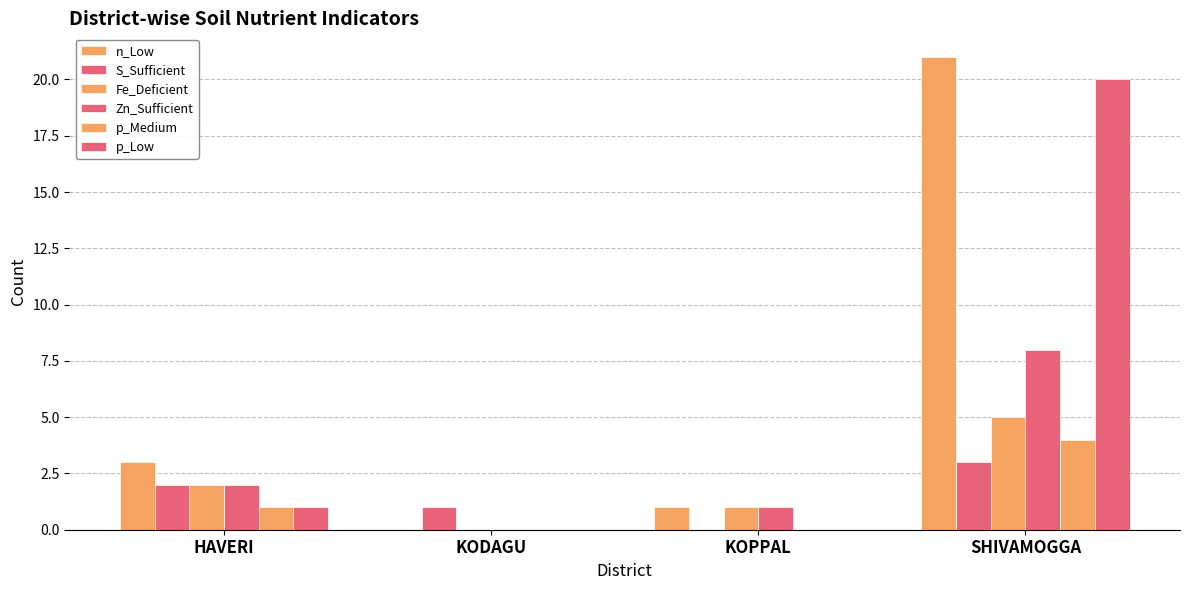

At which label does n_Low reach its minimum?

KODAGU